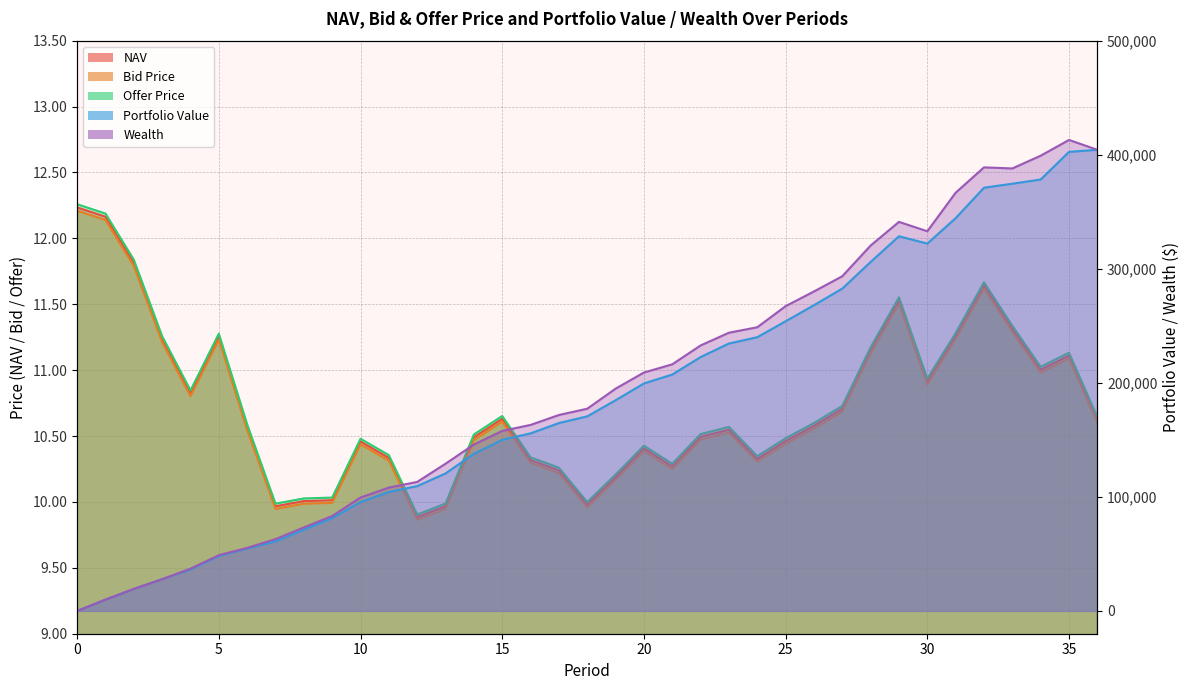

Where is the first local minimum for Offer Price?

4